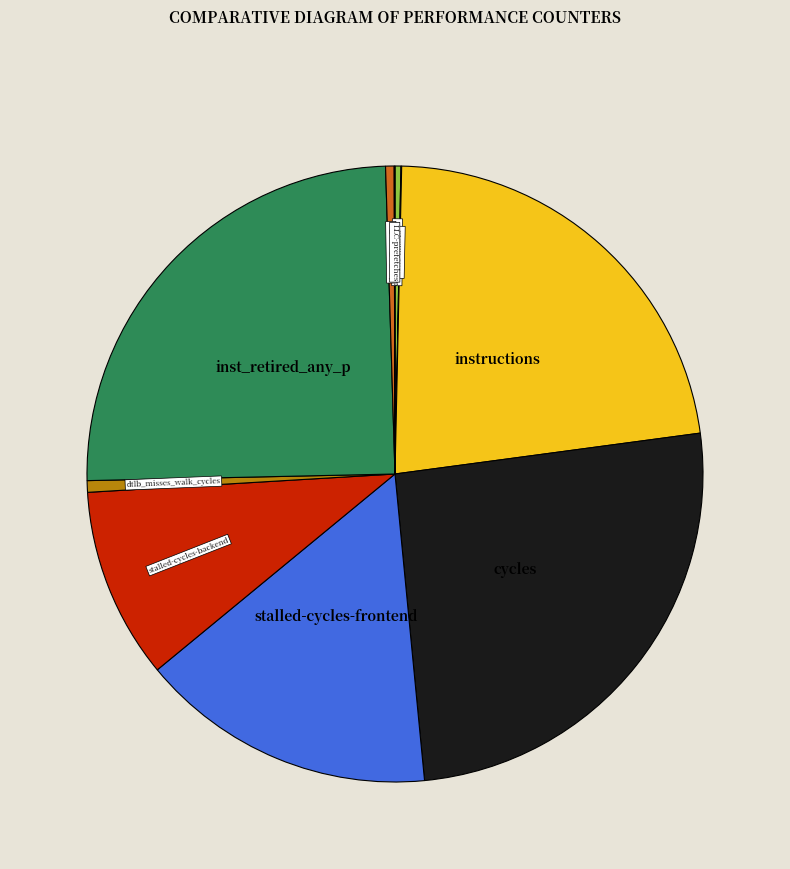

Rank the categories by value from lowest to highest.

cache-misses, LLC-prefetches, cache-references, l2_lines_in_any, dtlb_misses_walk_cycles, stalled-cycles-backend, stalled-cycles-frontend, instructions, inst_retired_any_p, cycles